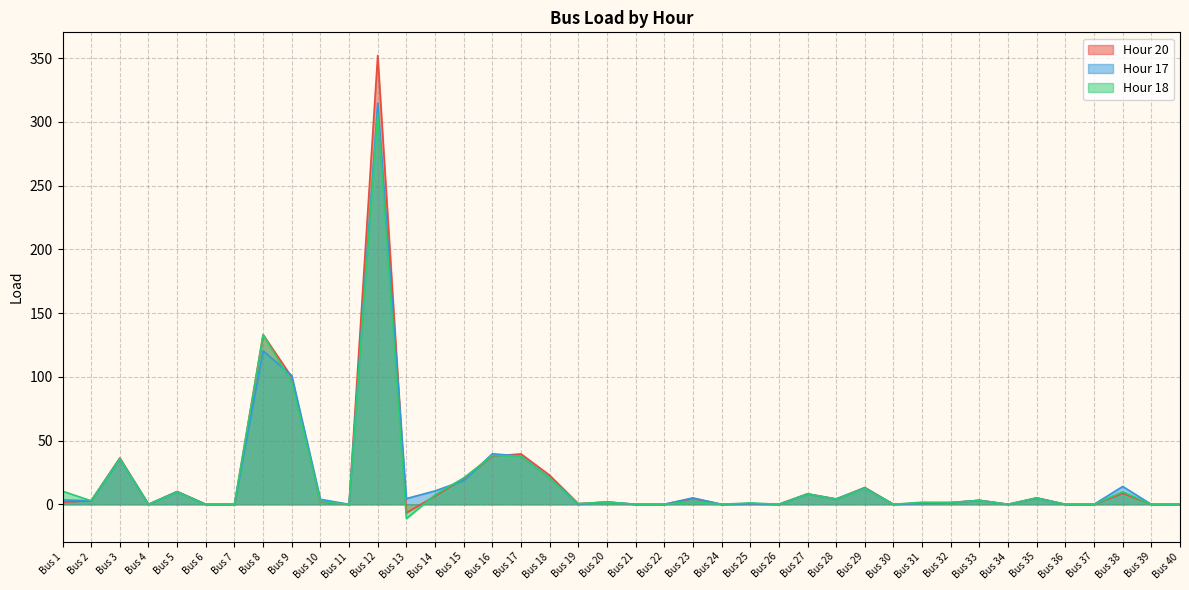

True or false: Hour 17 has a value of 120.5 at Bus 8.

True